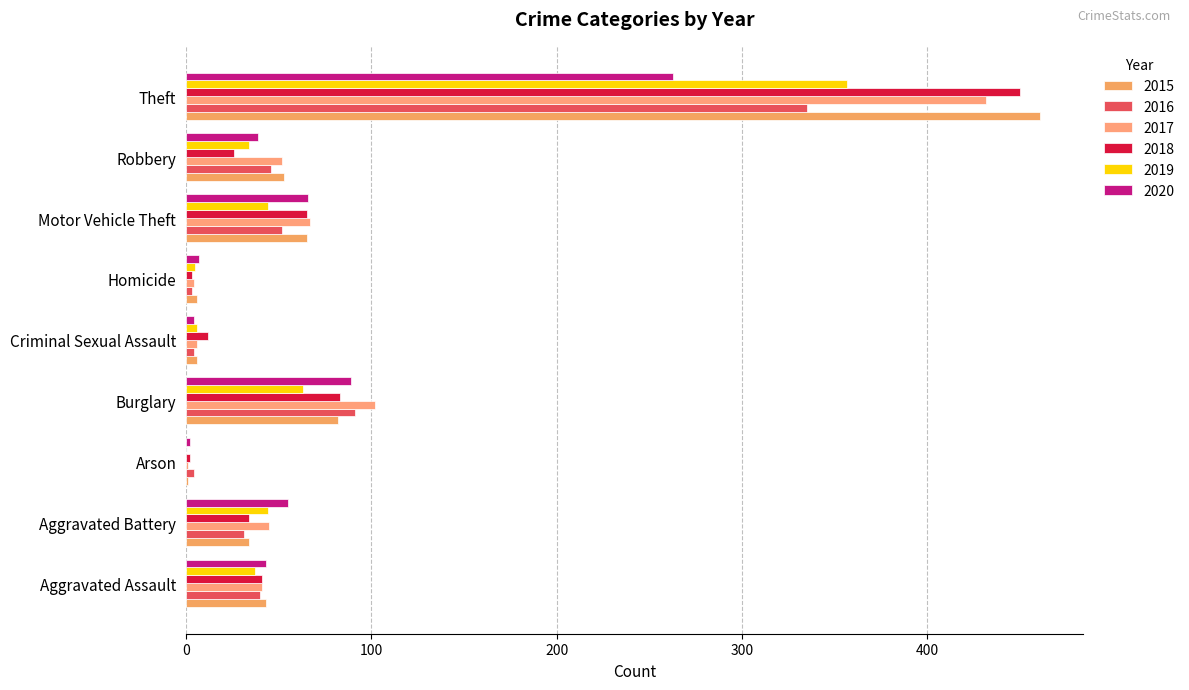

What are all the series names shown in the legend?

2015, 2016, 2017, 2018, 2019, 2020